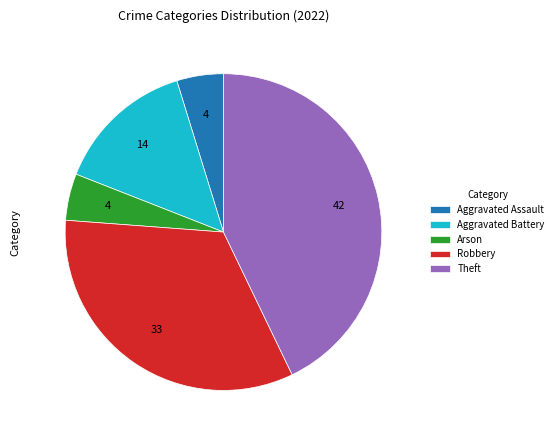

Is there a majority slice in this chart?

No